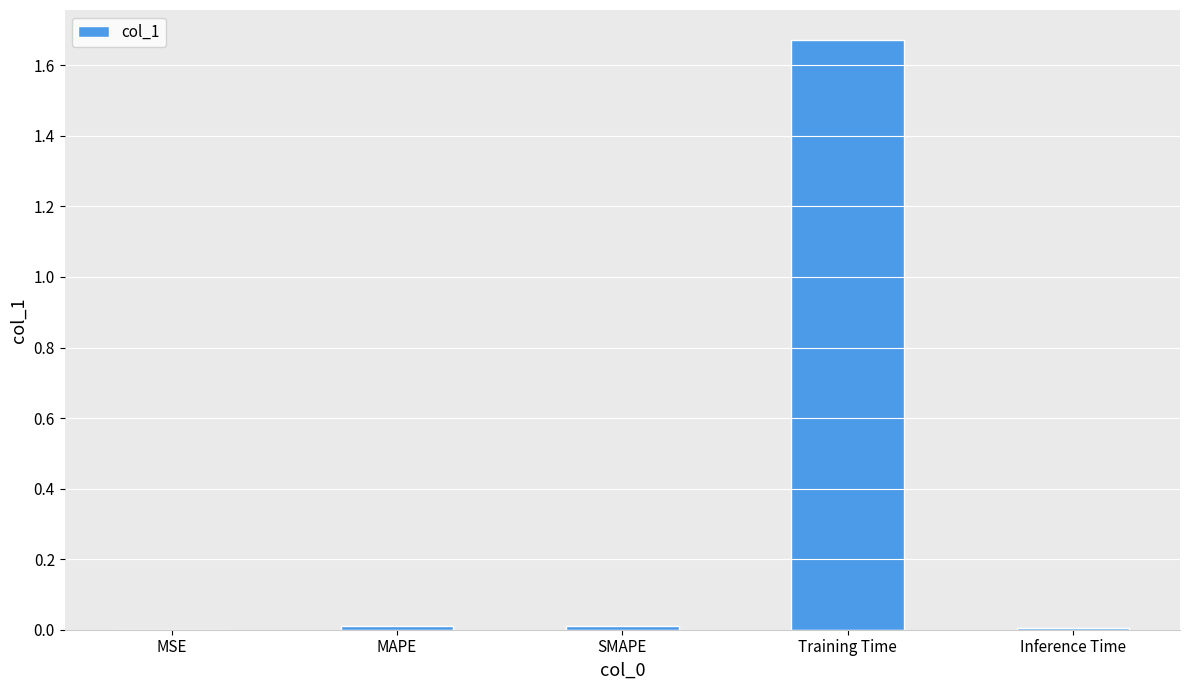

Which has a higher value, Inference Time or Training Time?

Training Time